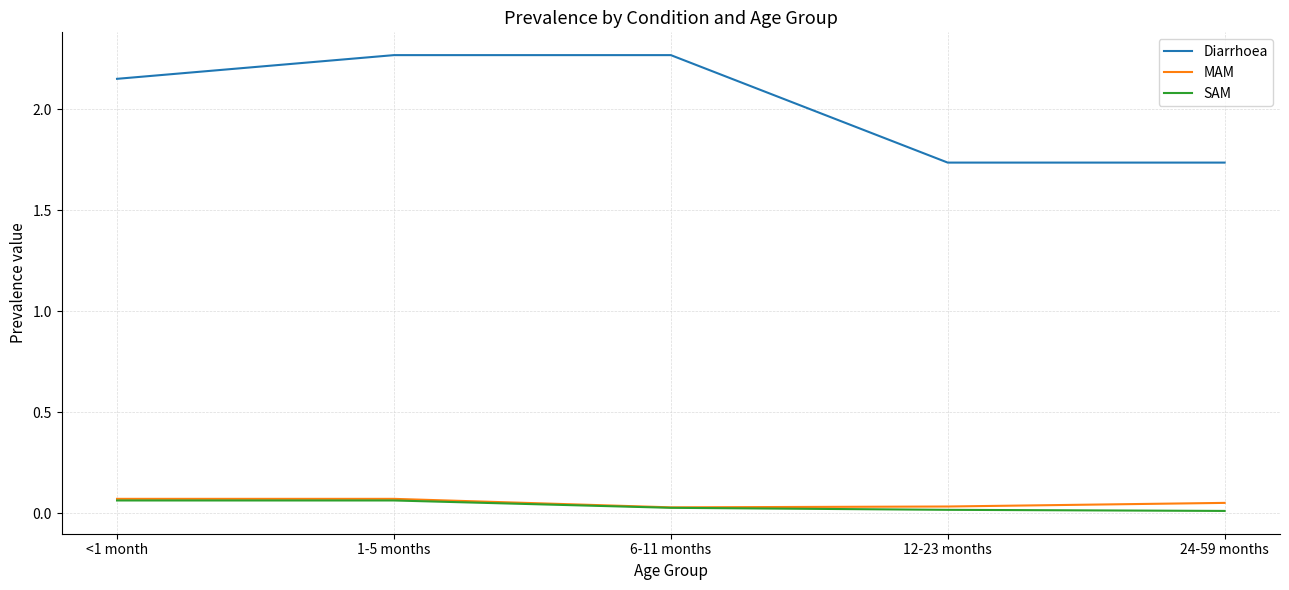

True or false: SAM and Diarrhoea cross at least once.

False